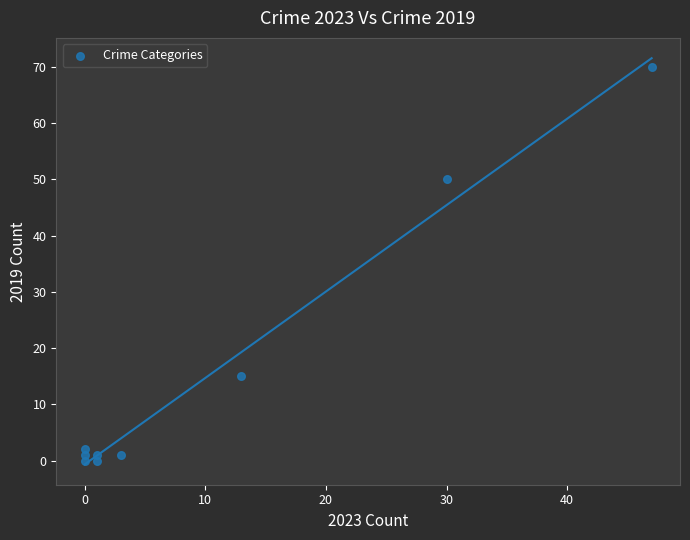

What is the average Y value?

16